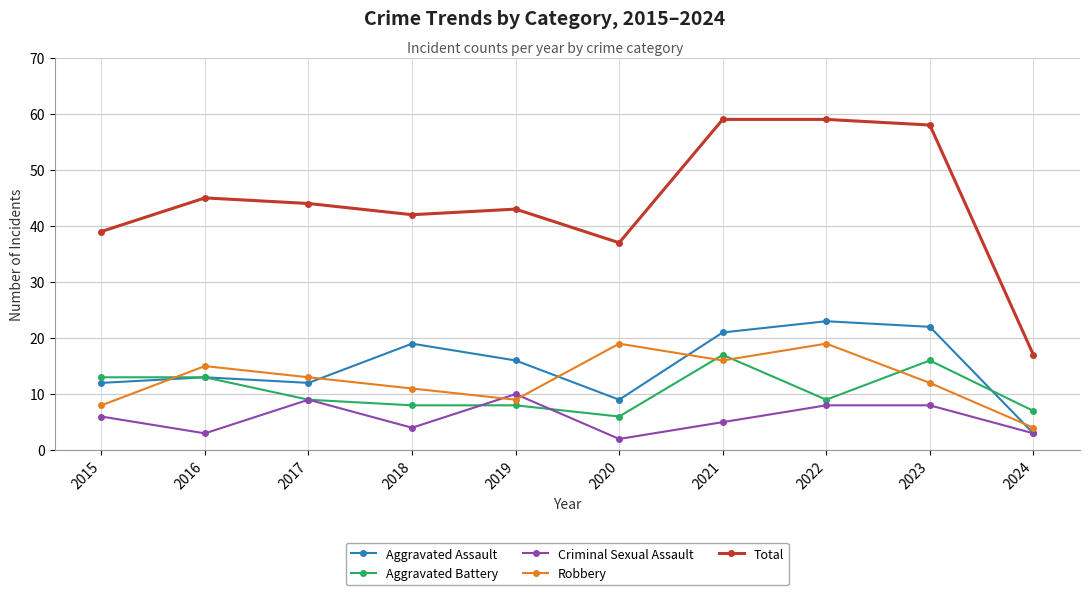

How many lines are shown in the chart?

5